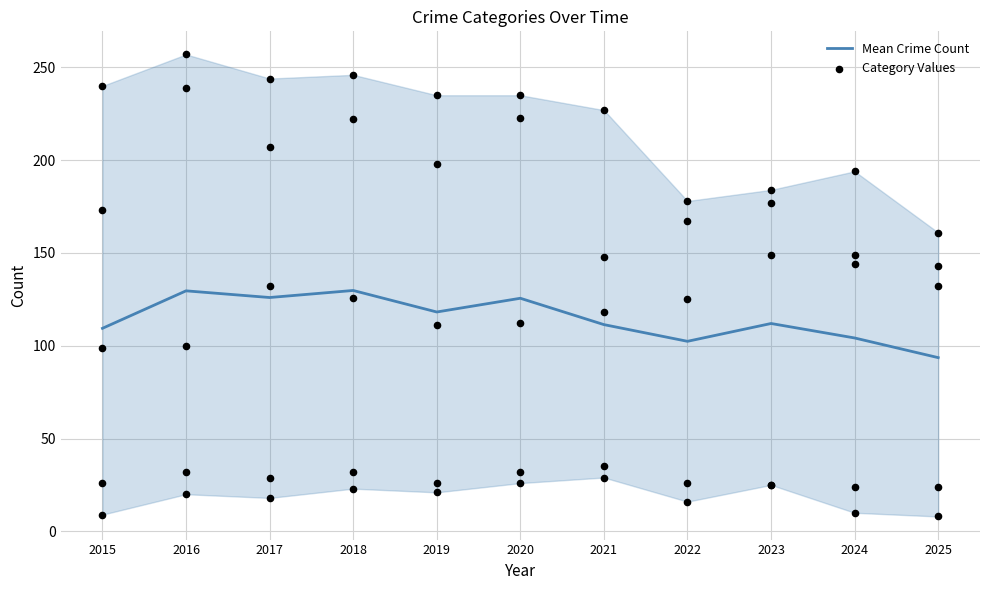

What is the change in value from 2022 to 2025?

-8.8